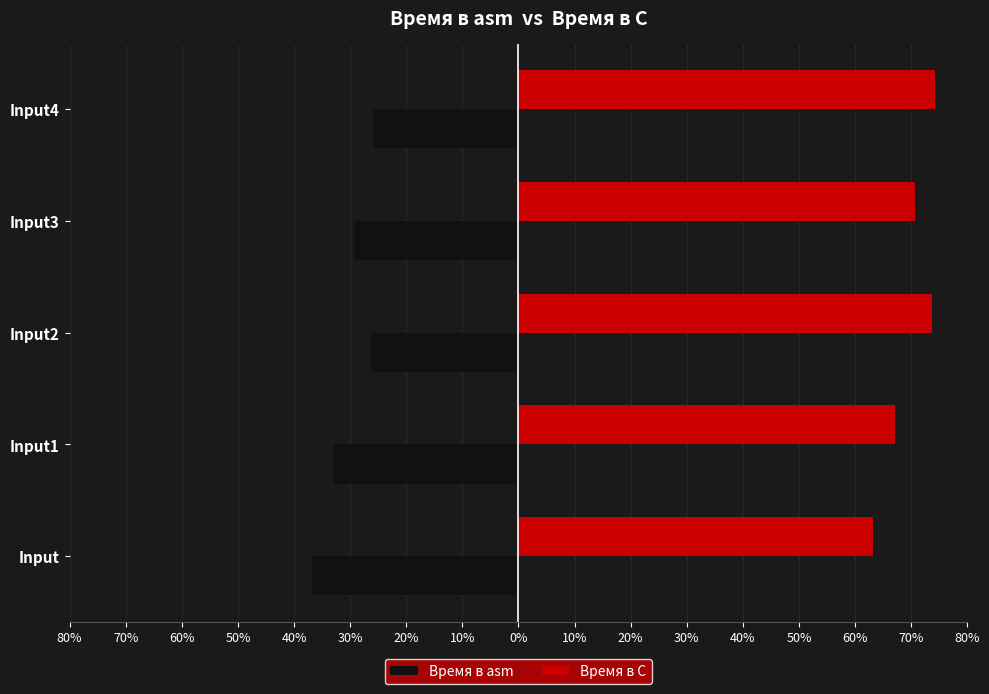

What are all the series names shown in the legend?

Время в asm, Время в C